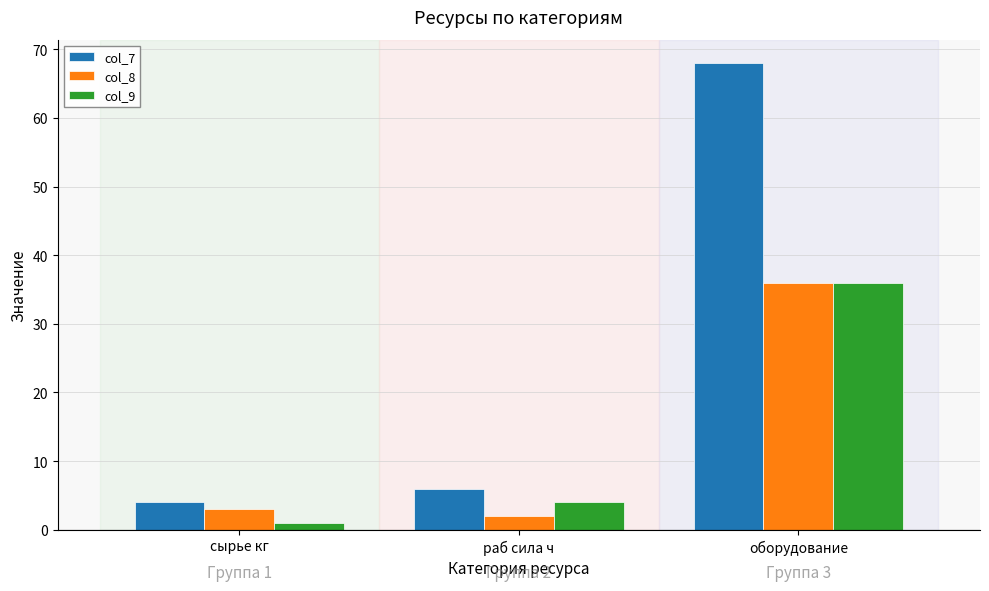

Are the bars horizontal?

No